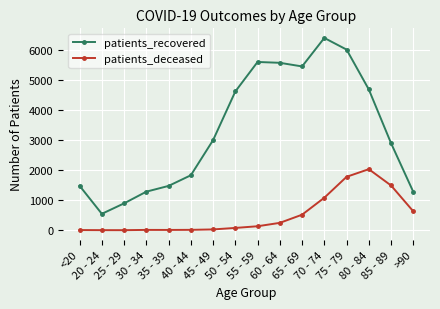

What is the lowest value of the patients_deceased series?

2